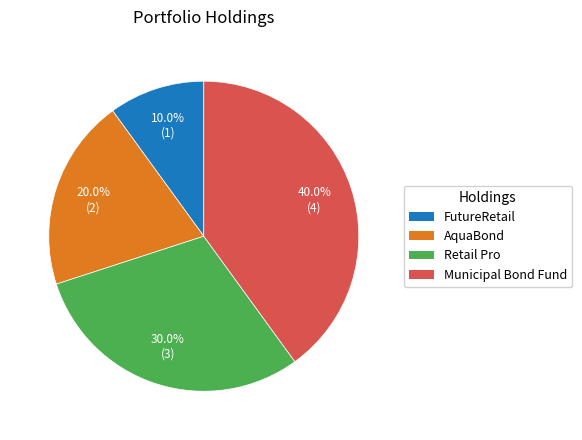

Which slice is the largest?

Municipal Bond Fund